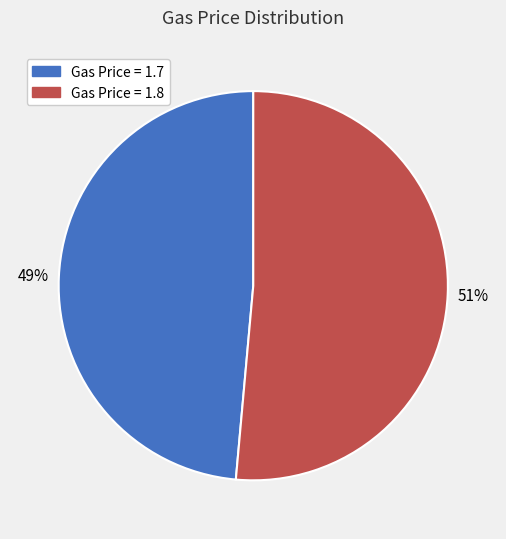

To the nearest percent, what is the average slice percentage?

50%